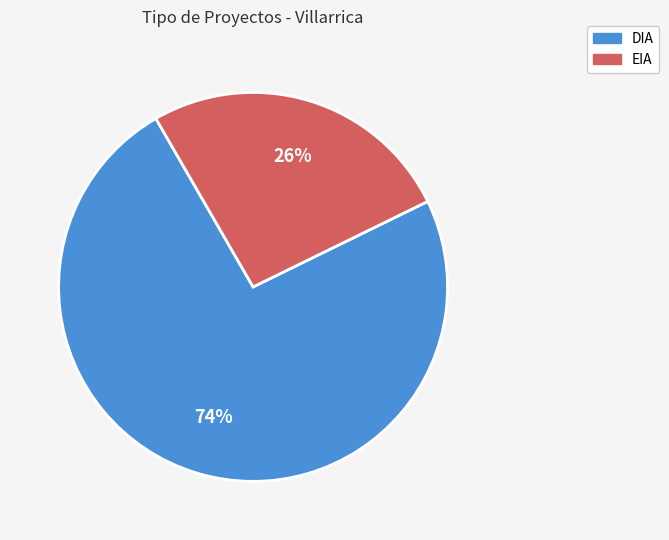

How many segments does this pie chart have?

2